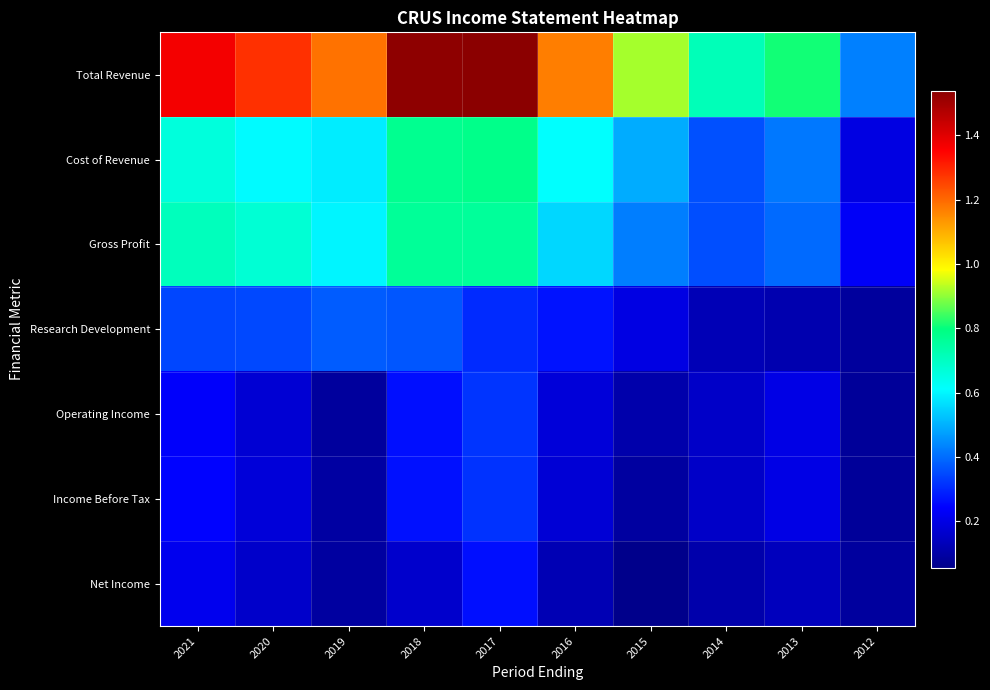

What is the spread (max minus min) of values at 2016?

1045700